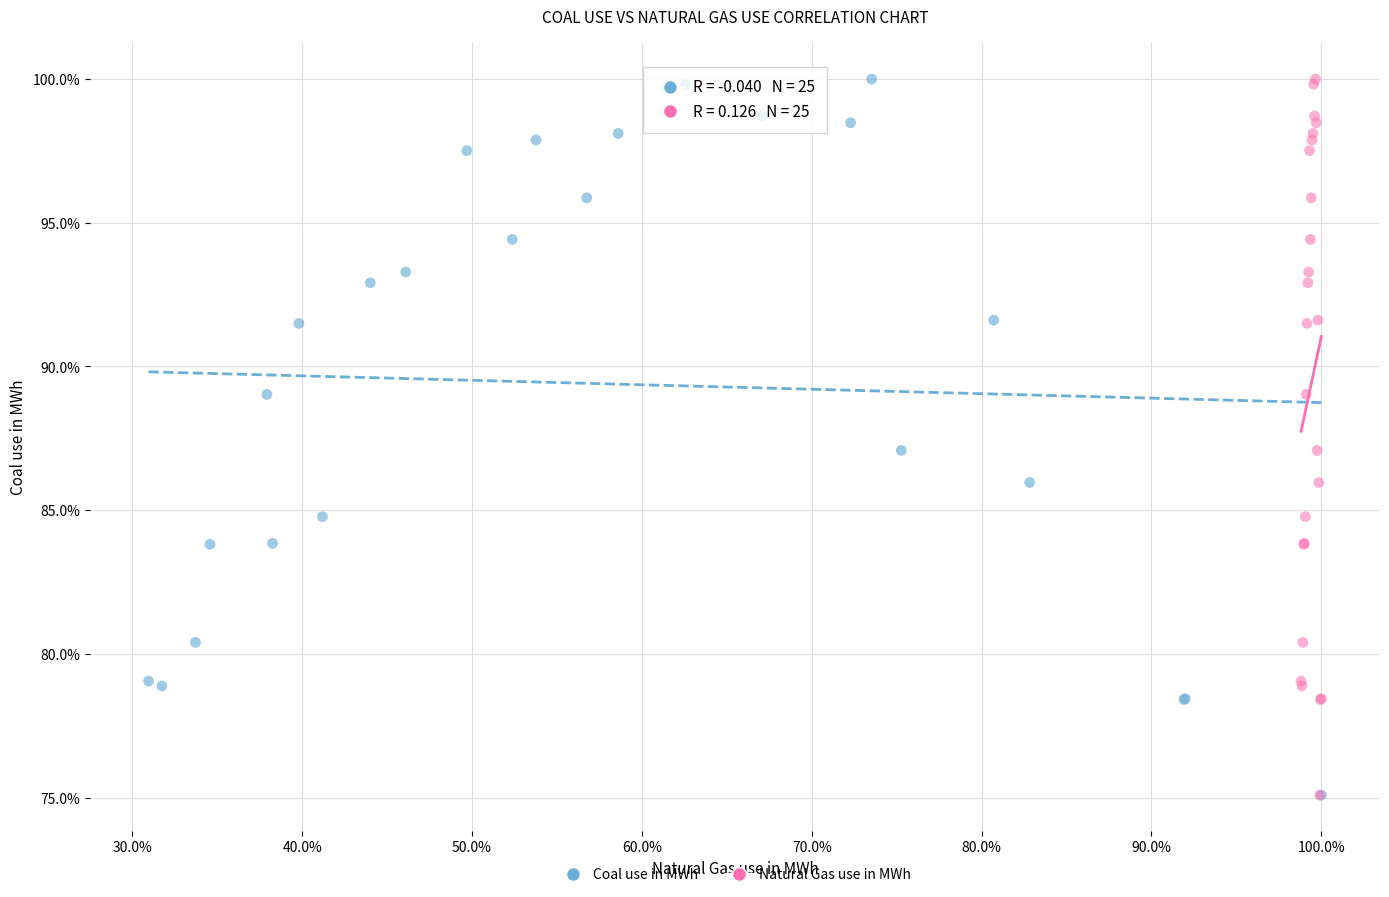

What are all the series names shown in the legend?

Coal use in MWh, Natural Gas use in MWh